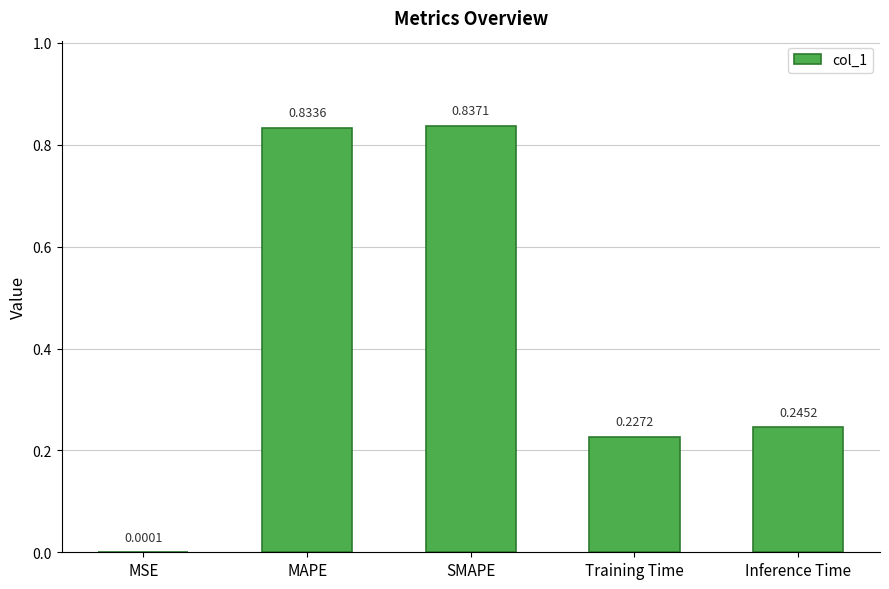

Which has a higher value, MAPE or Inference Time?

MAPE